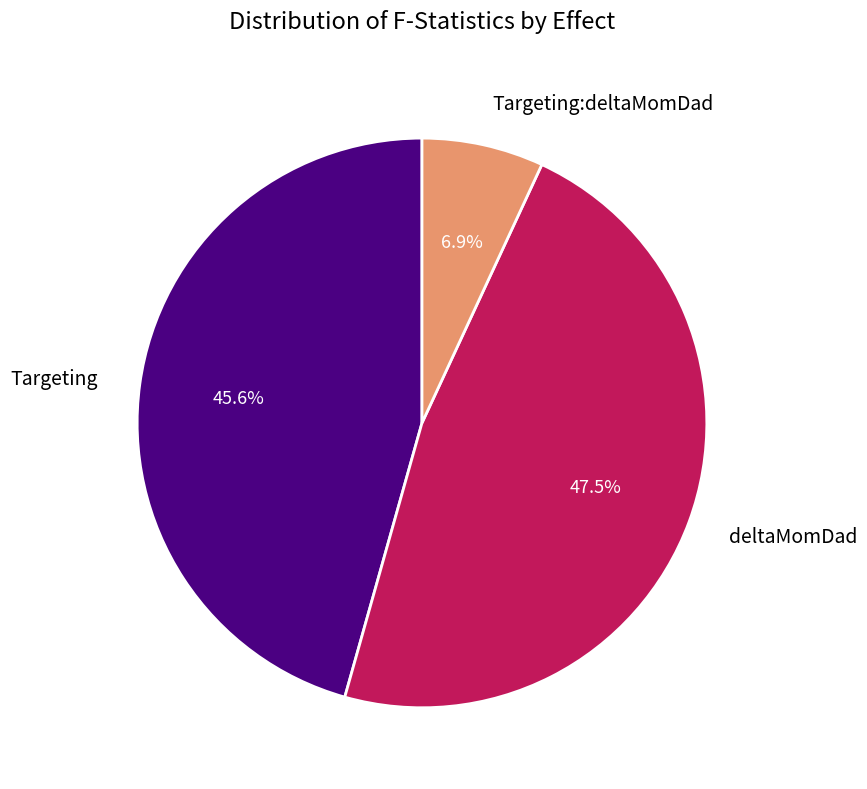

True or false: deltaMomDad accounts for 56% of the total.

False